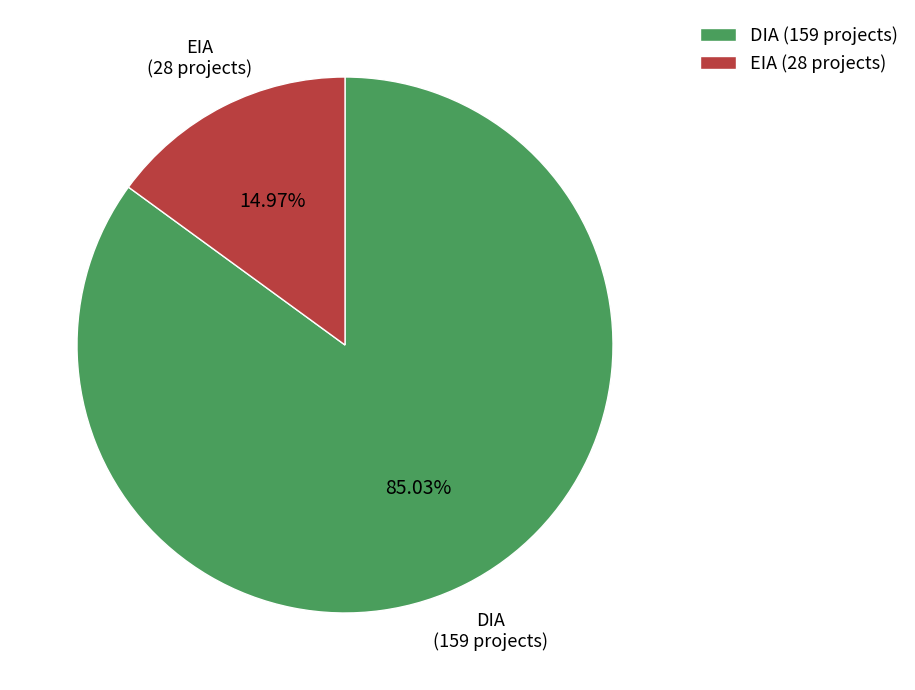

To the nearest percent, what portion does EIA represent?

15%